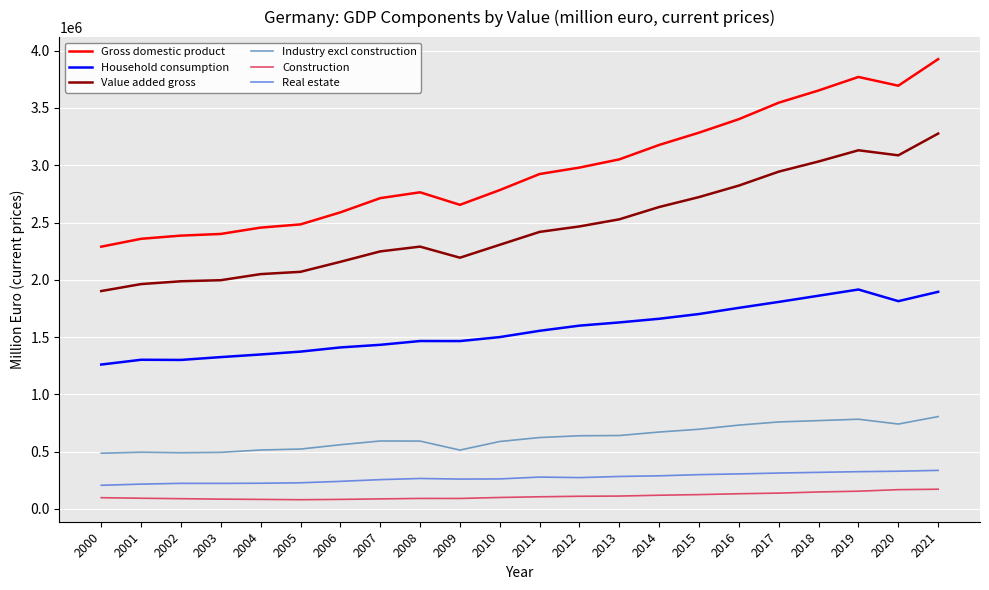

At how many categories does at least one series exceed 1123693?

22